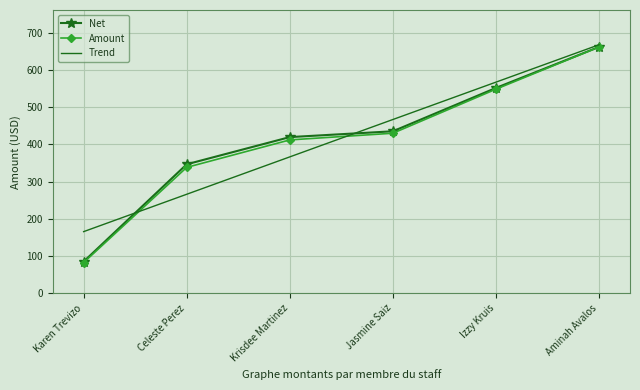

Where is Amount nearest to the value 372?

Celeste Perez